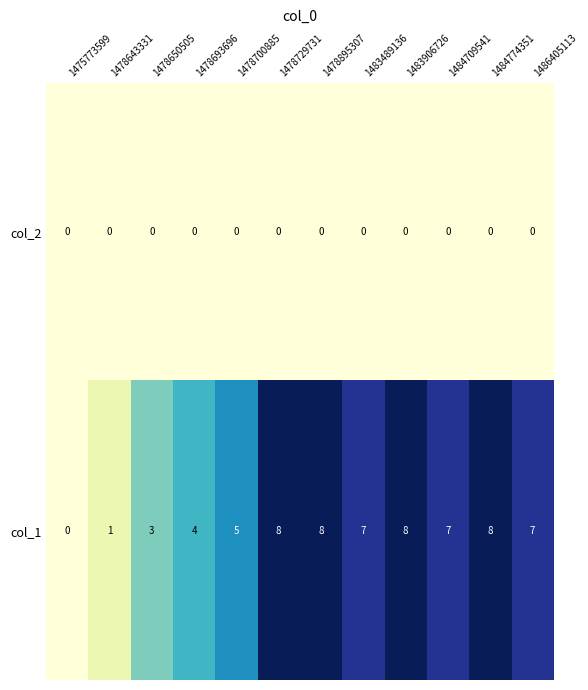

Reading left to right, extract all data points from this chart.

col_2: 0	0	0	0	0	0	0	0	0	0	0	0
col_1: 0	1	3	4	5	8	8	7	8	7	8	7